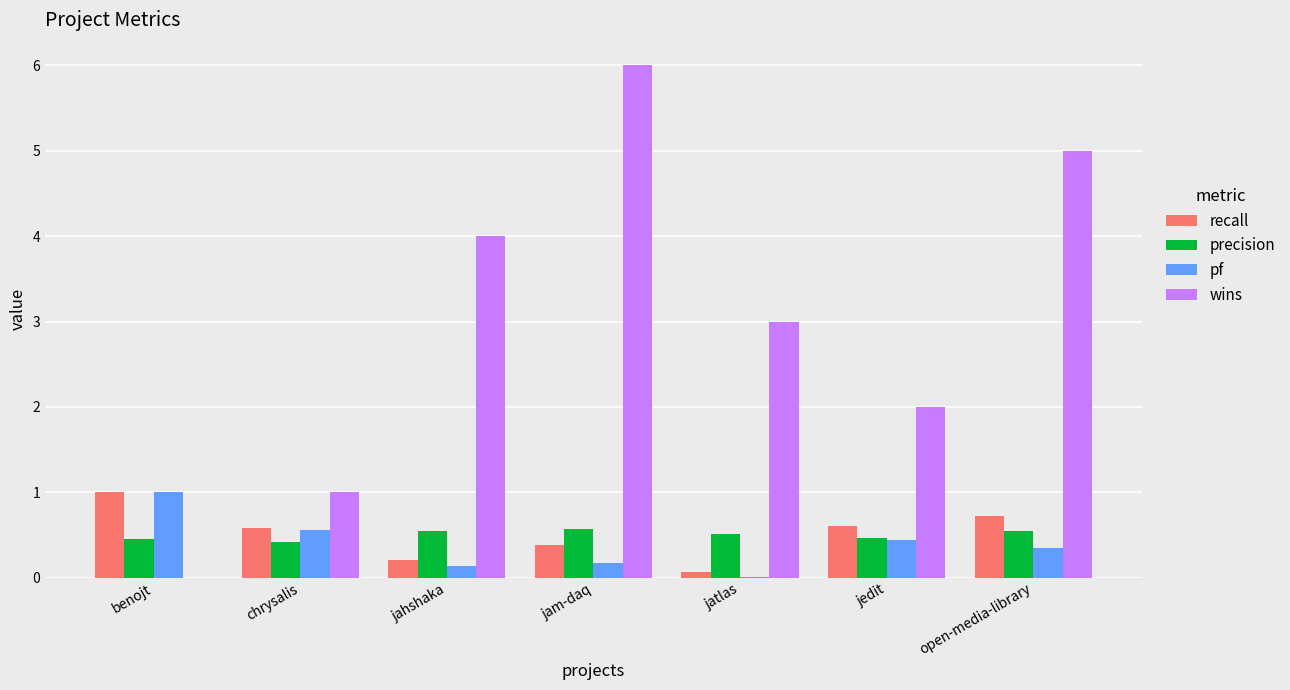

What are all the series names shown in the legend?

recall, precision, pf, wins